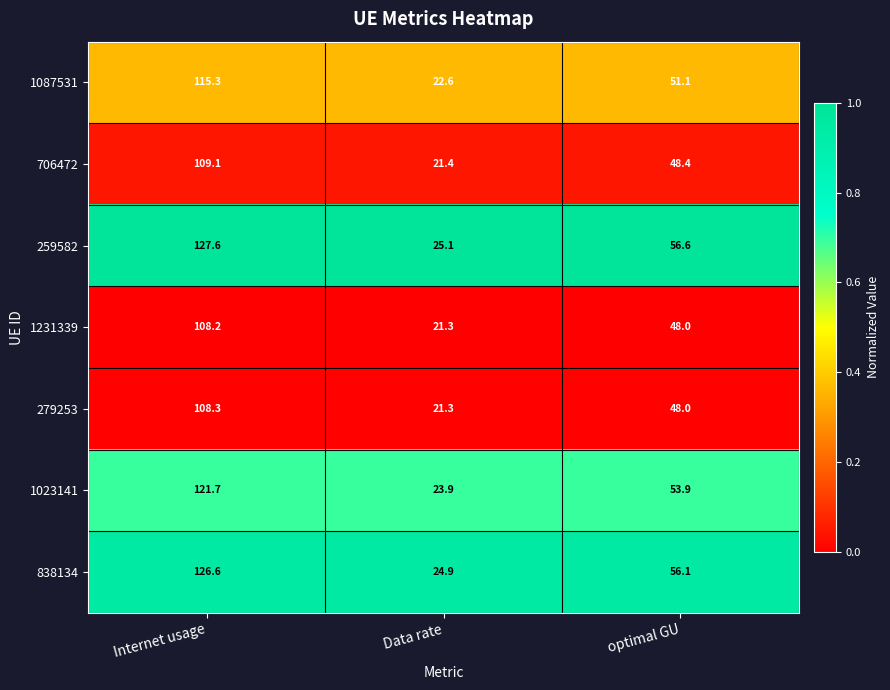

How many distinct data groups are displayed?

7